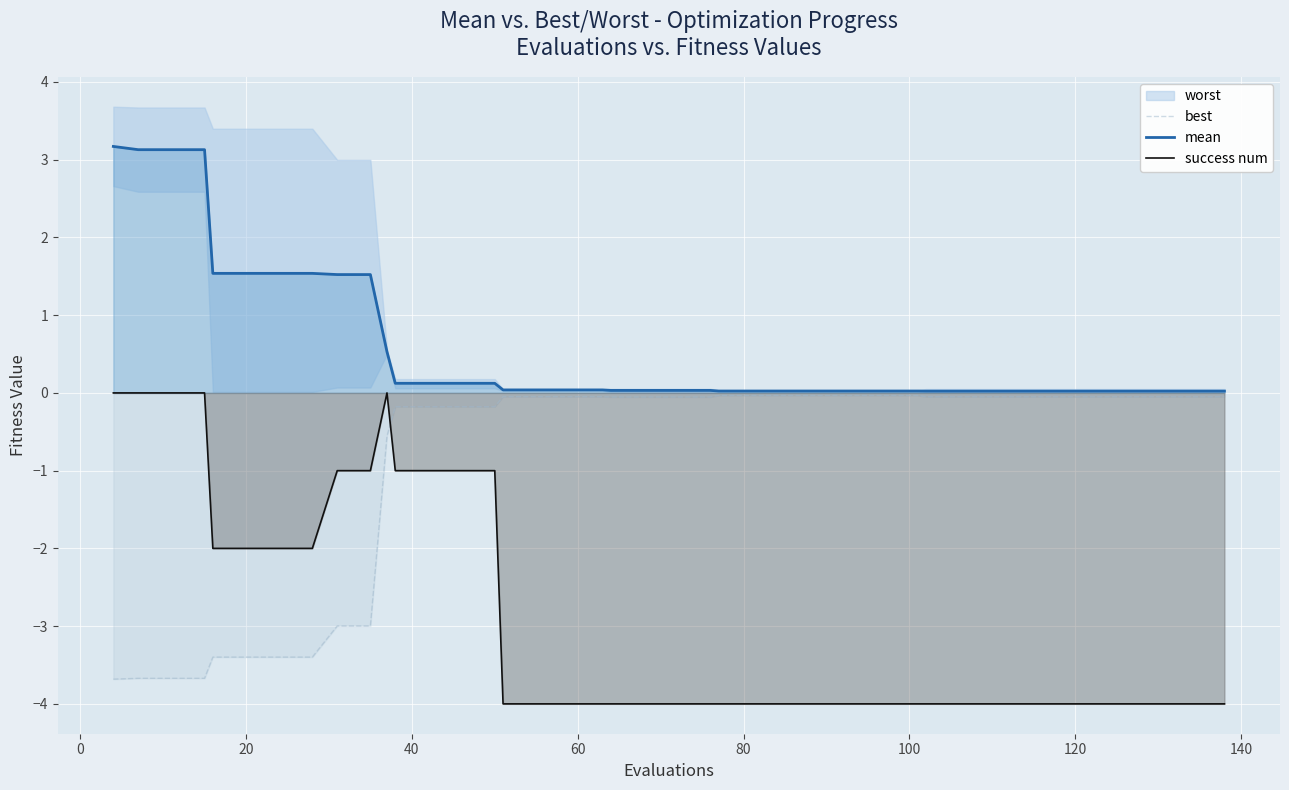

True or false: success num and mean cross at least once.

False